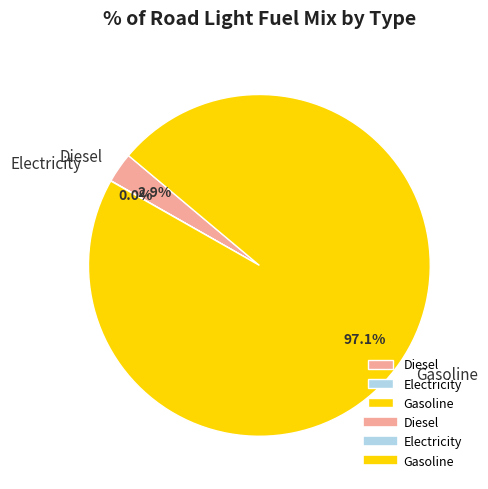

Is there a majority slice in this chart?

Yes